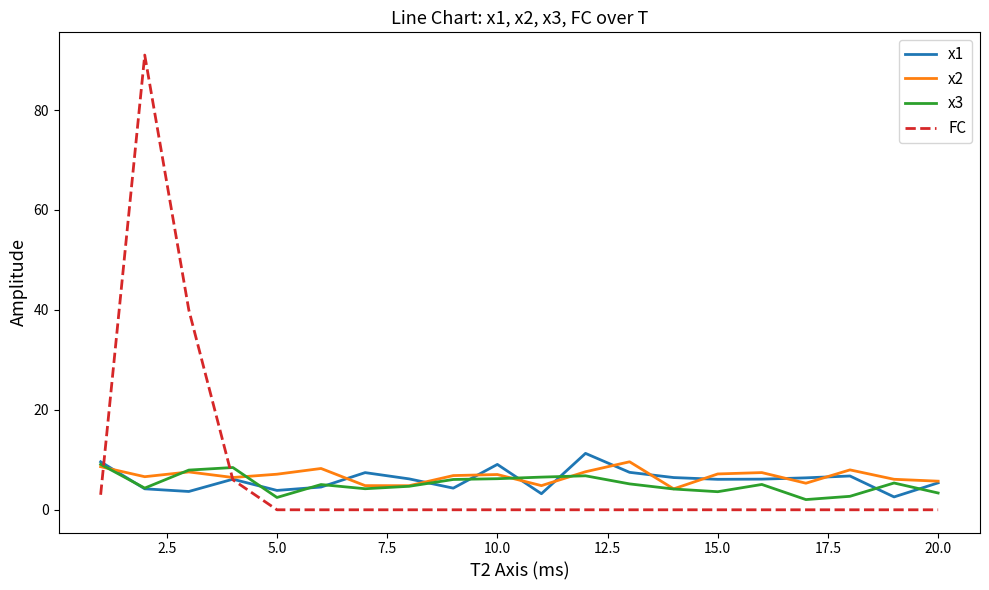

True or false: x2 has more than 2 interior local peaks.

True